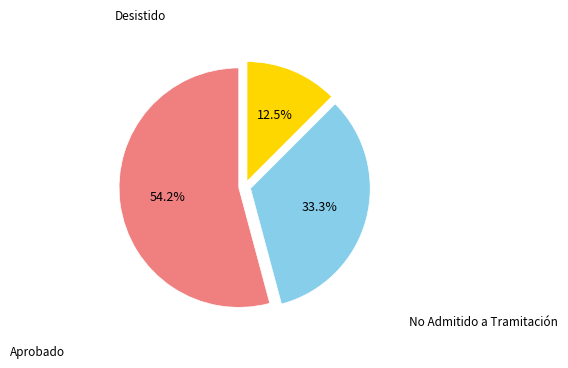

Count the number of slices in the pie.

3